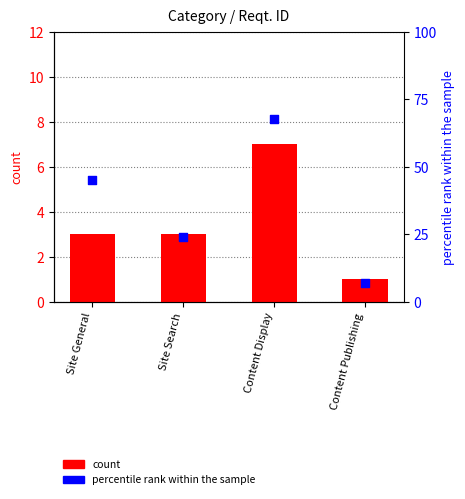

Which series contains the lowest Y value?

count